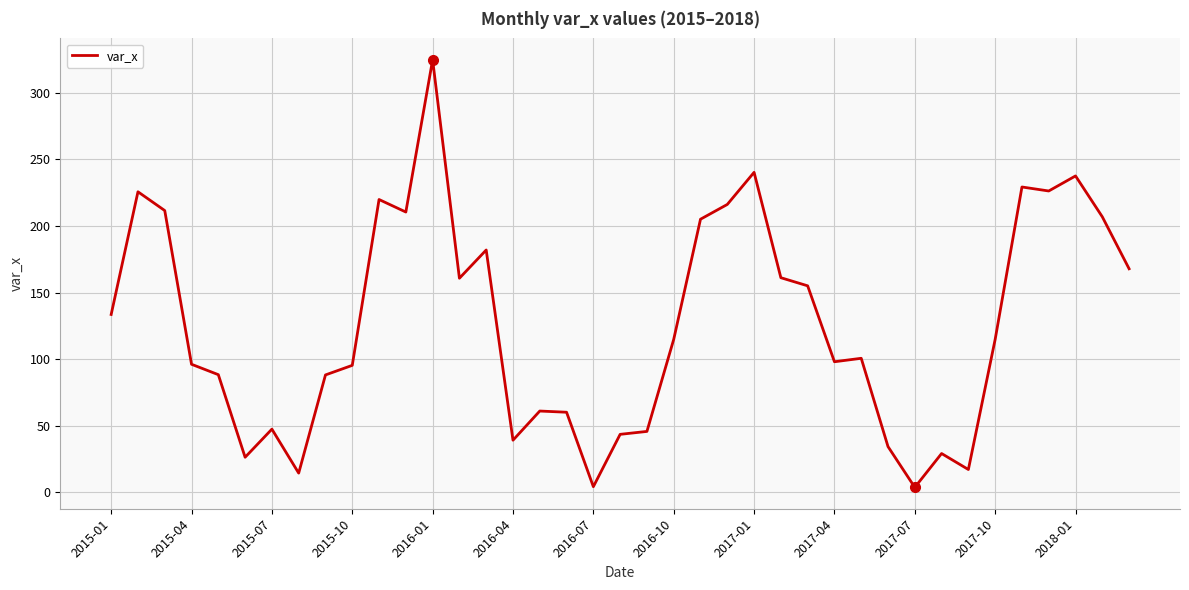

Does the chart display data point markers on the line(s)?

No